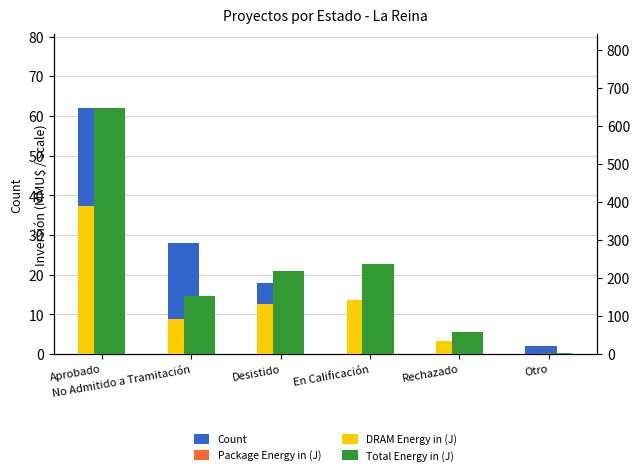

Count the number of data series in this chart.

4